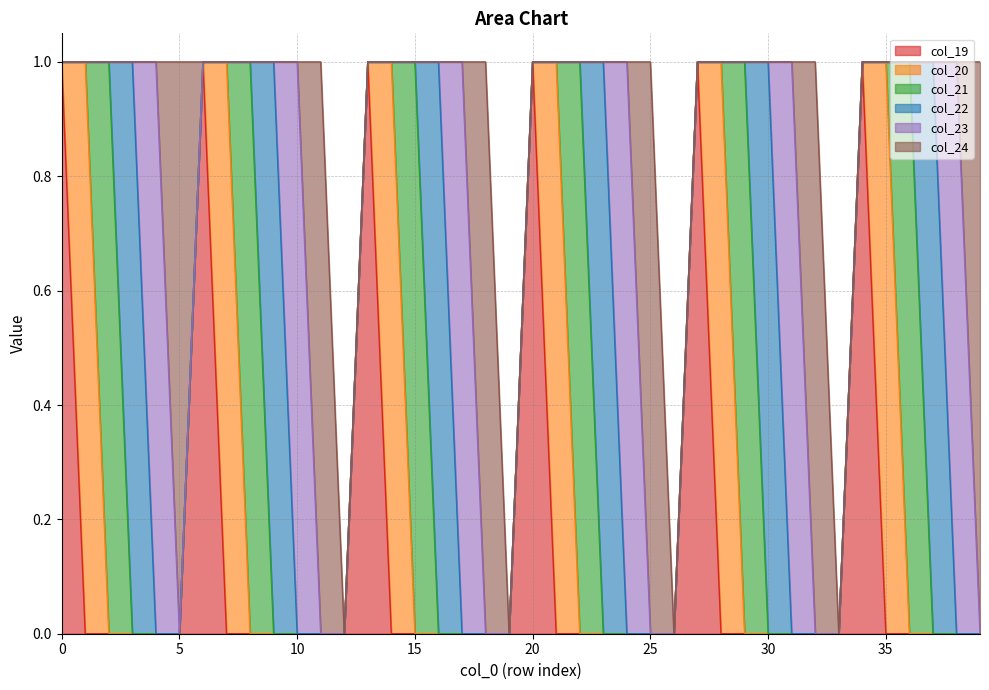

Is the value of col_23 at 34 greater than the value of col_24 at 19?

No